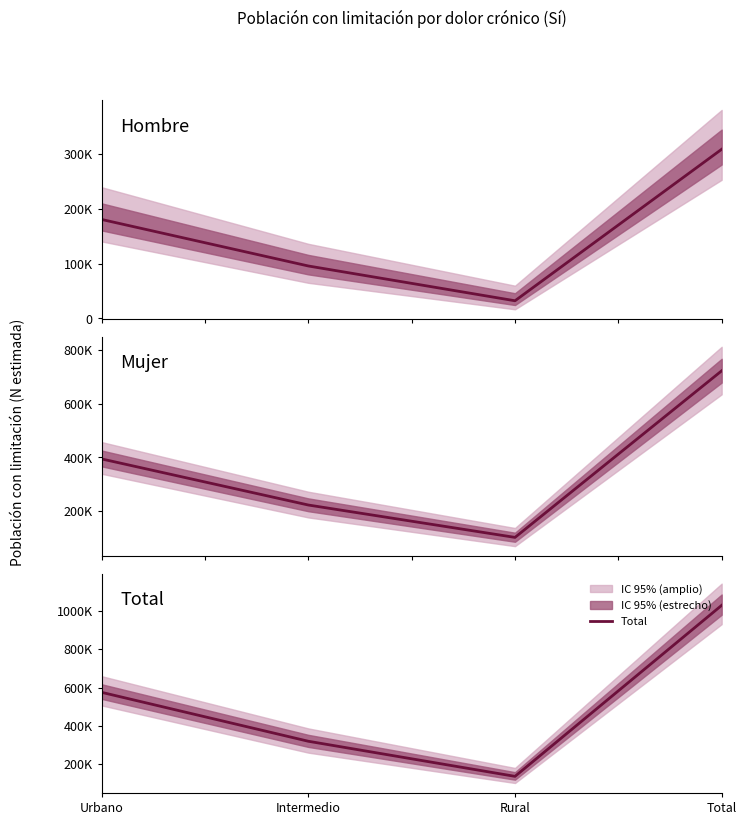

True or false: Hombre and Total intersect in this chart.

False